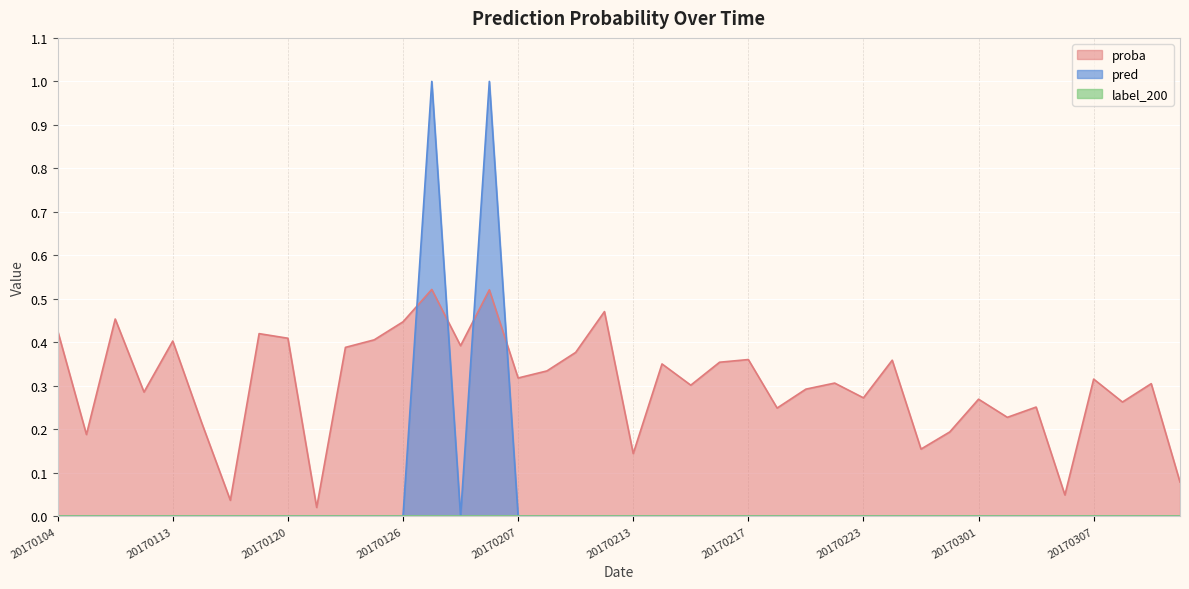

Between 20170116 and 20170227, which is larger?

20170116